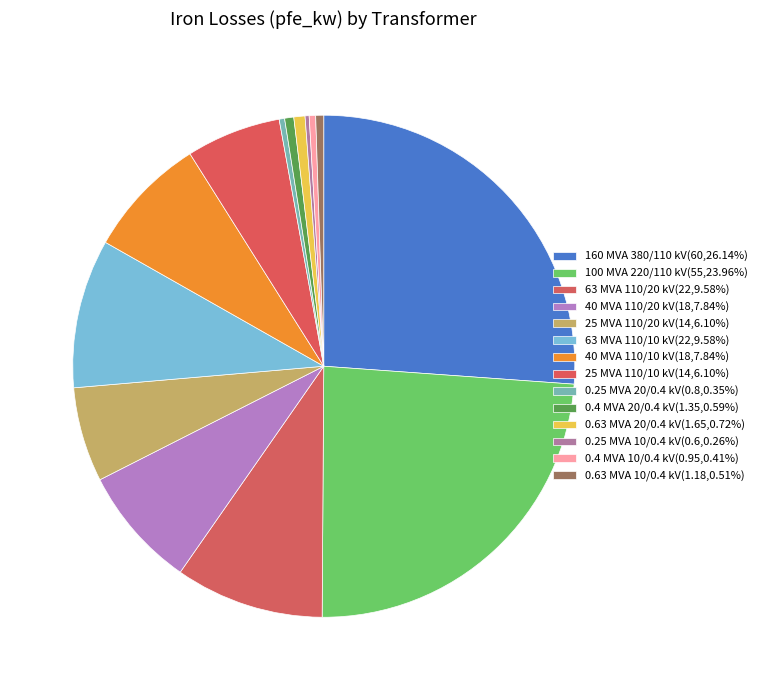

Count the number of slices in the pie.

14